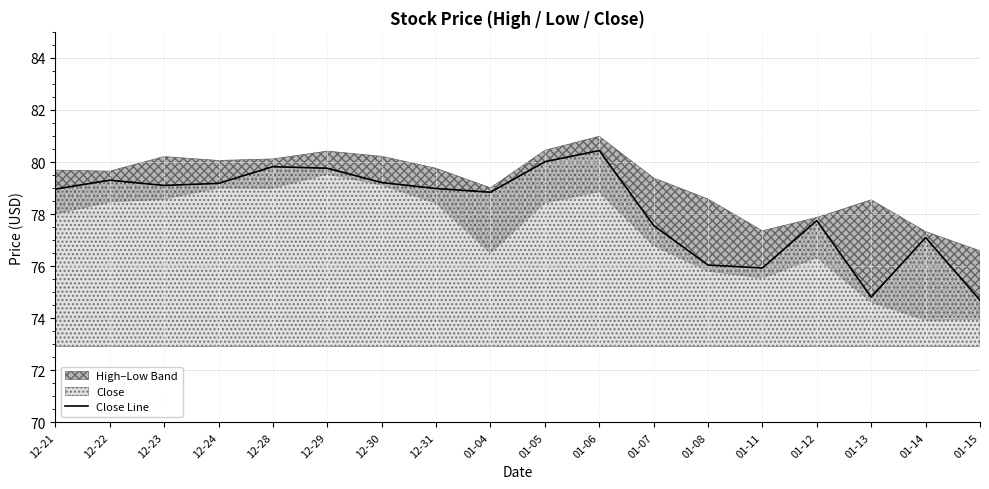

How many values exceed 78?

11